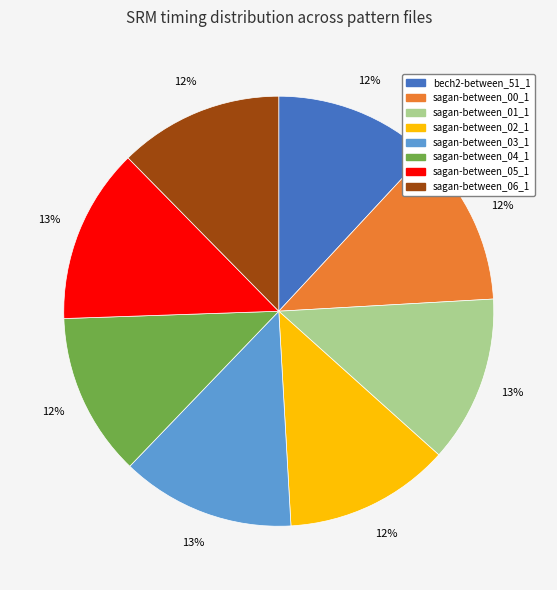

To the nearest percent, what is the difference between the largest and smallest slice percentages?

1%